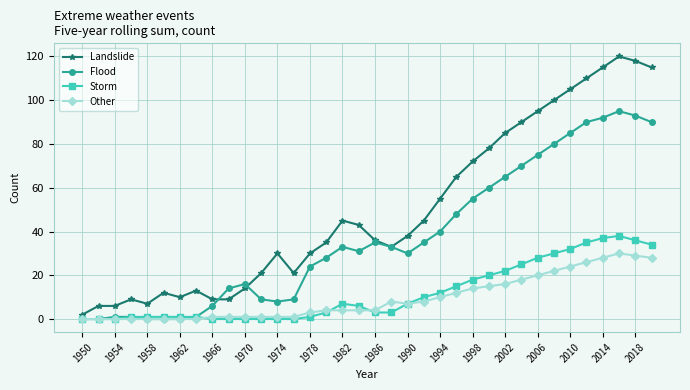

List the series in order of their peak value, highest first.

Landslide, Flood, Storm, Other